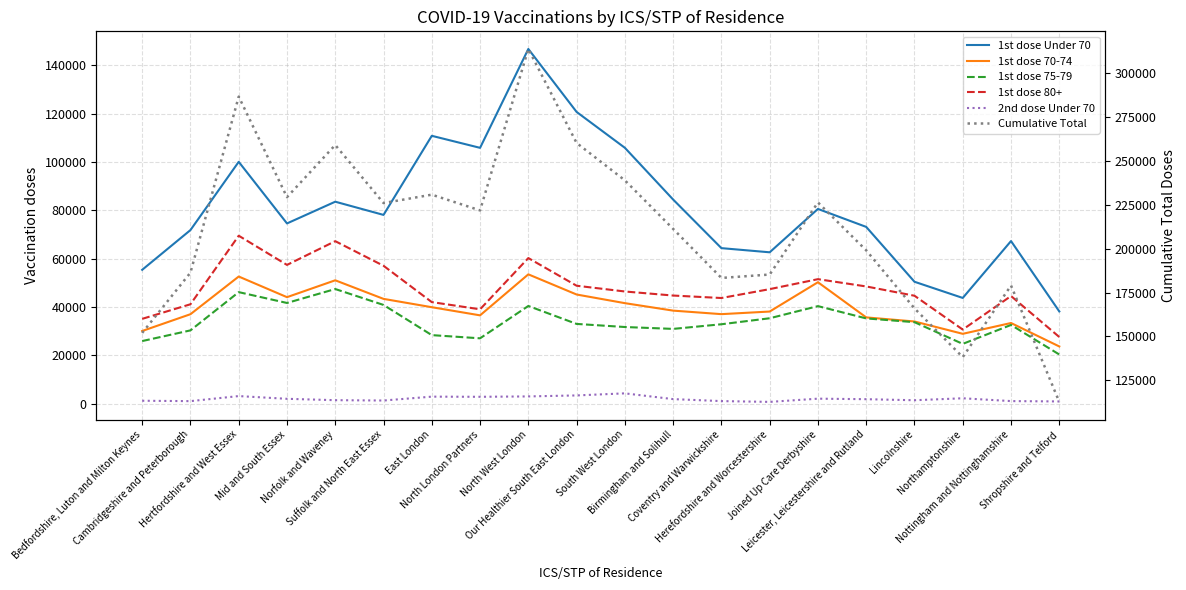

Where is 2nd dose Under 70 nearest to the value 2522?

Northamptonshire